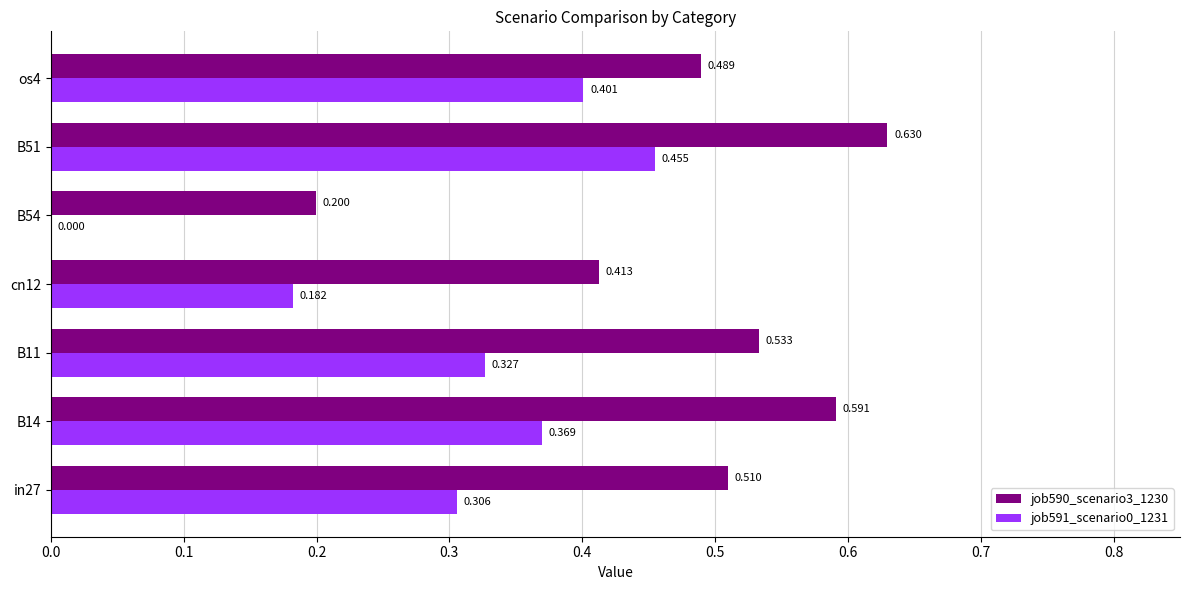

How many data points in job591_scenario0_1231 are above 0?

6